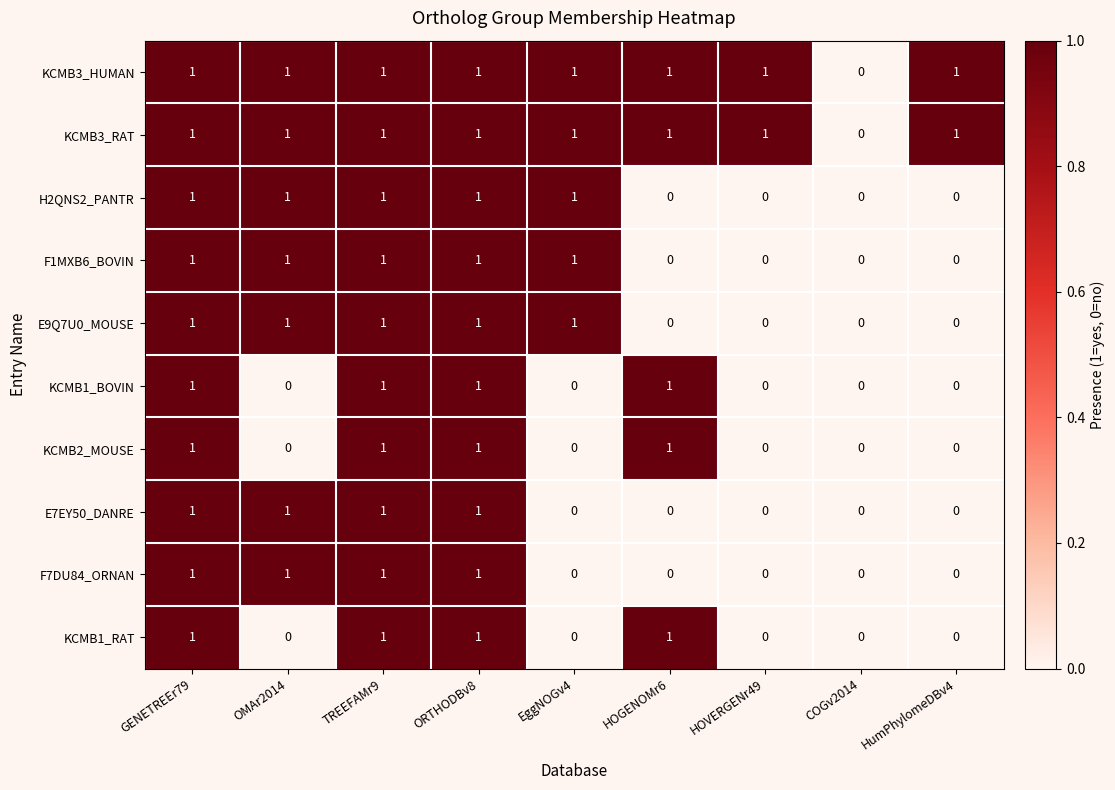

How many data points does each series have?

9